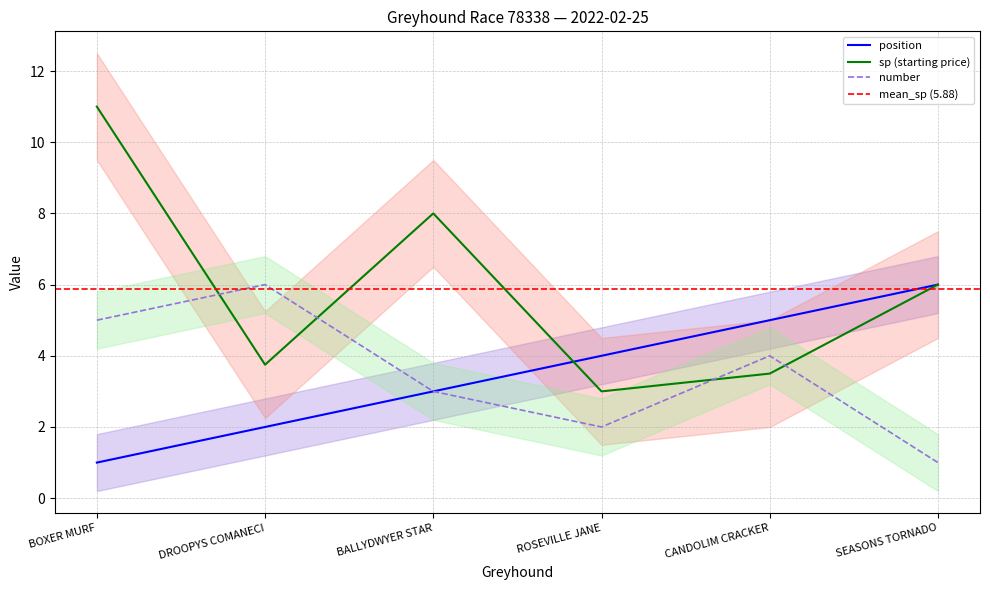

What are all the series names shown in the legend?

position, sp, number